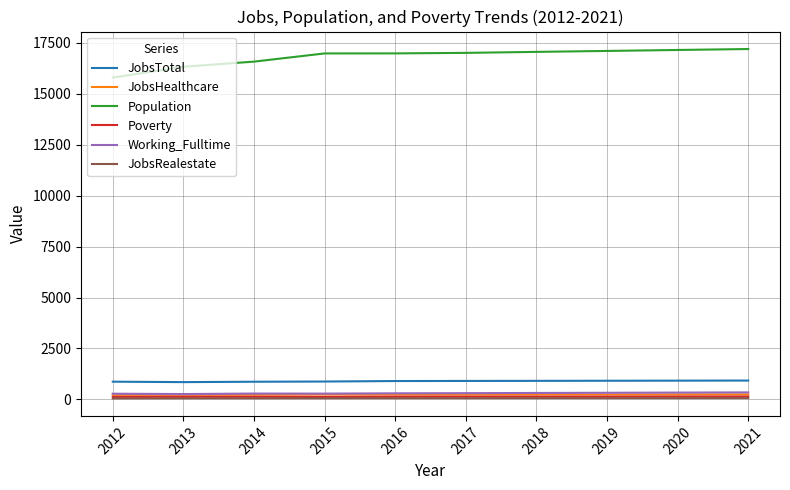

Does the chart have visible grid lines?

Yes